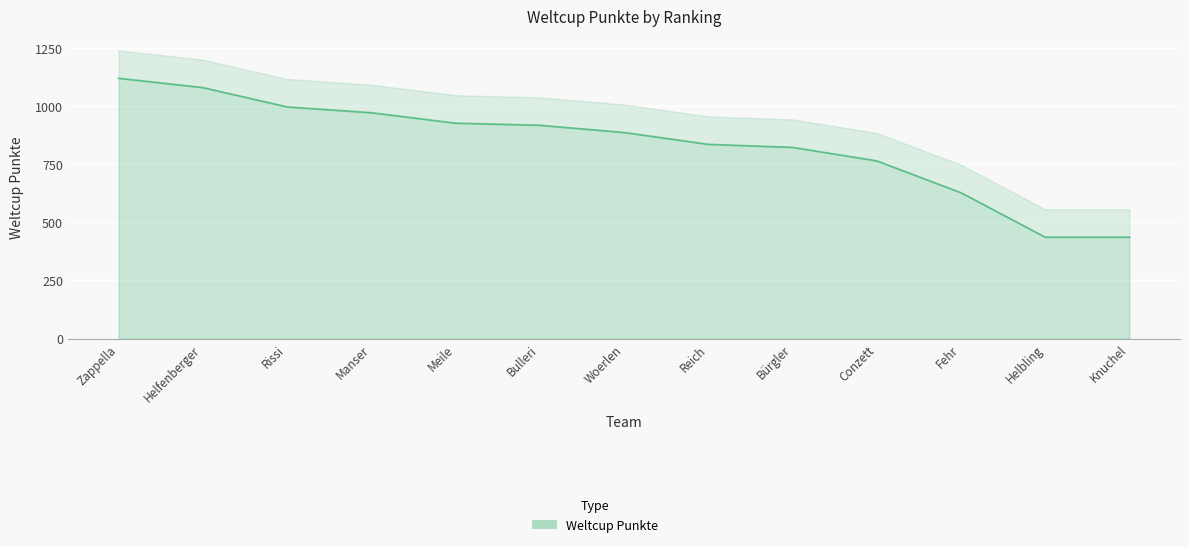

How many series are shown in this chart?

1